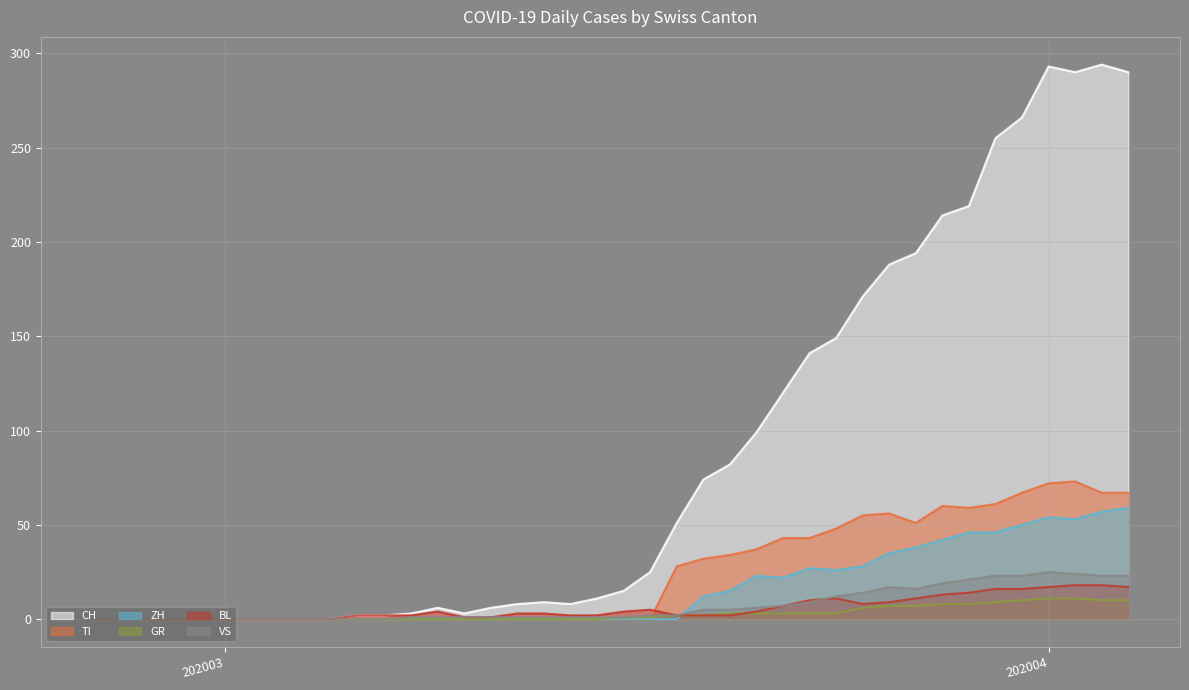

True or false: VS has a value of 0 at 202003.

True